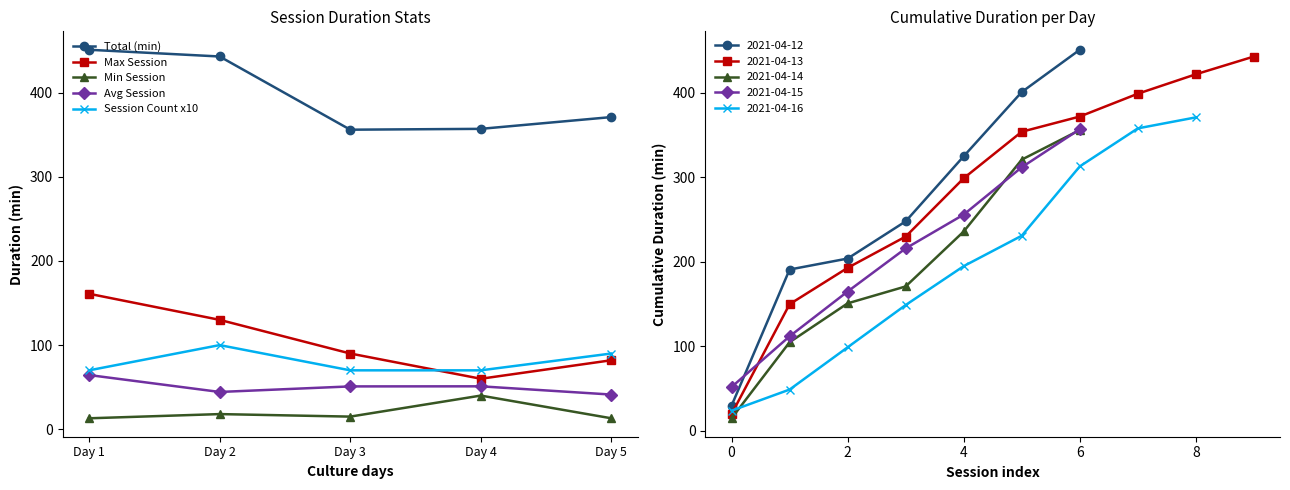

Reading left to right, extract all data points from this chart.

Total (min): 451.0	443.0	356.0	357.0	371.0
Max Session: 161.0	130.0	90.0	60.0	82.0
Min Session: 13.0	18.0	15.0	40.0	13.0
Avg Session: 64.4	44.3	50.9	51.0	41.2
Session Count x10: 70.0	100.0	70.0	70.0	90.0